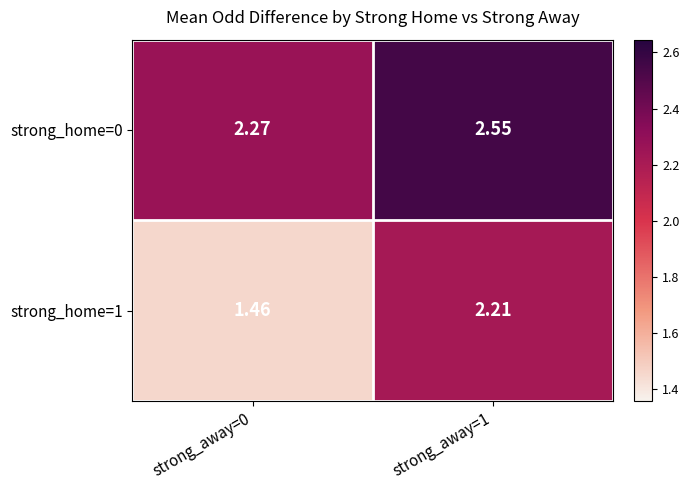

Is the value of strong_home=1 at strong_away=0 greater than the value of strong_home=0 at strong_away=0?

No